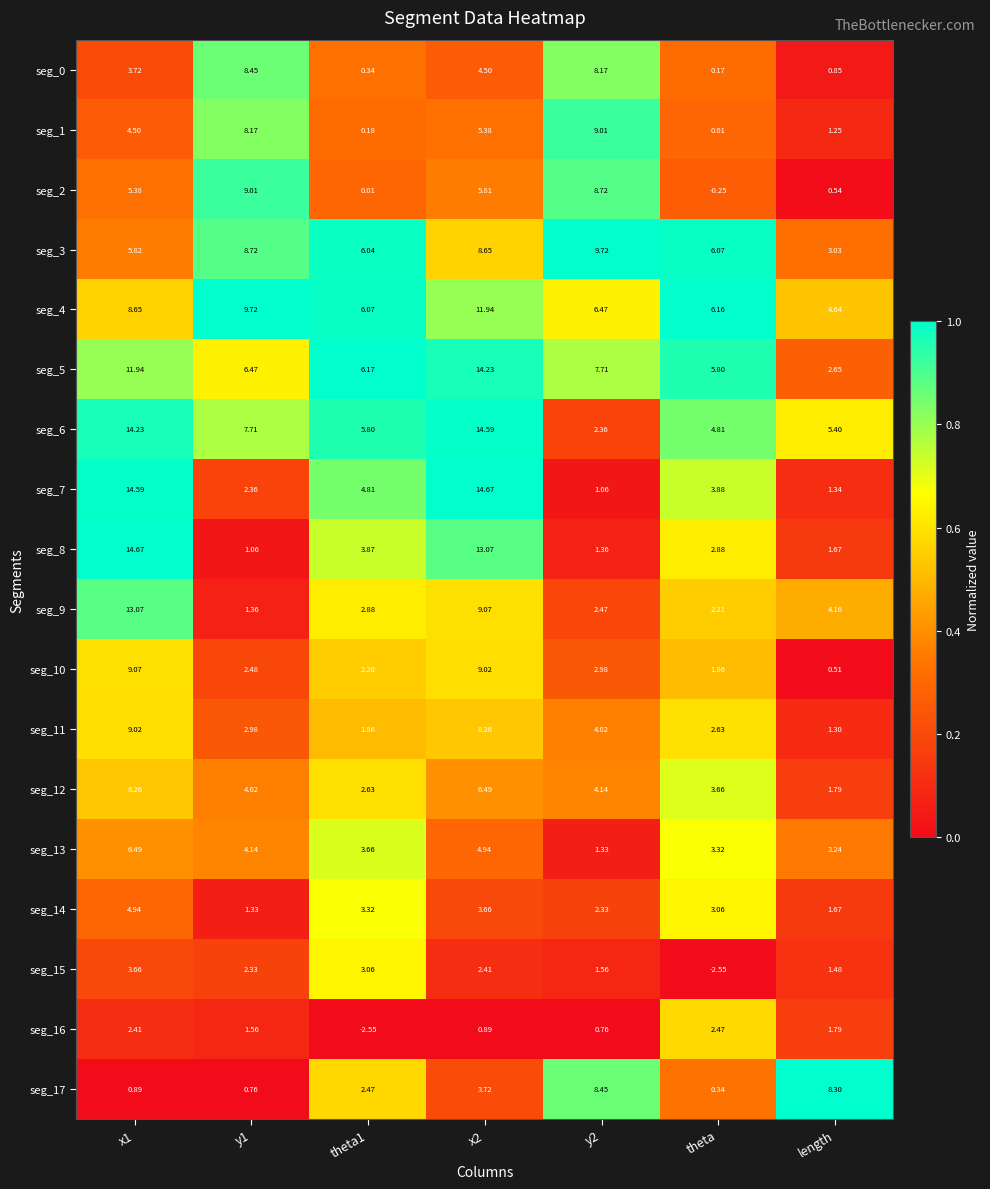

Count the number of categories in the chart.

7